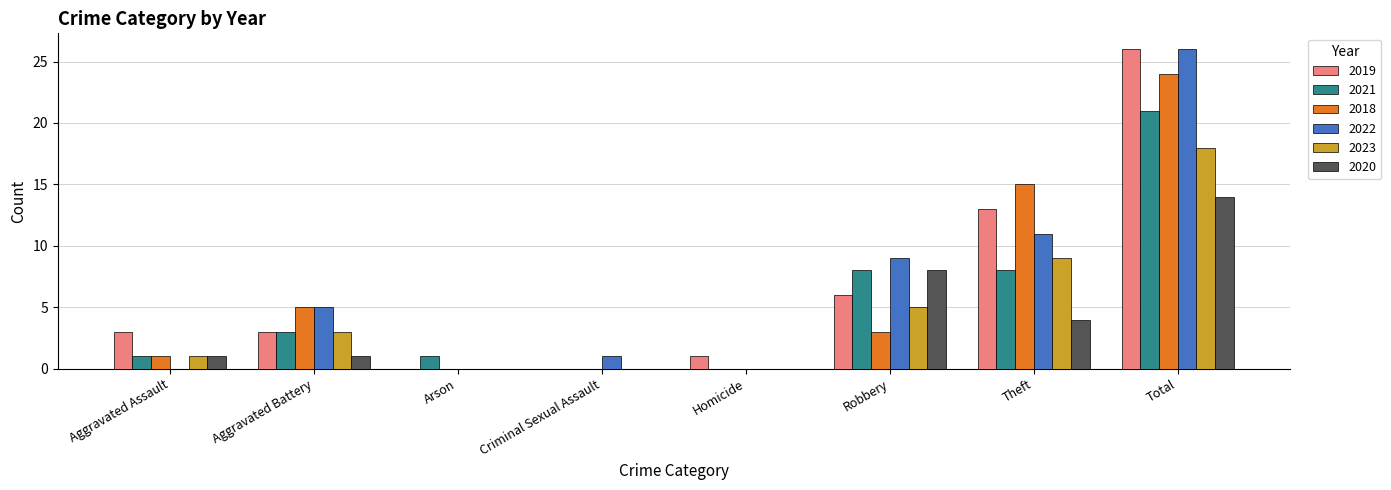

How many categories are shown in the chart?

8